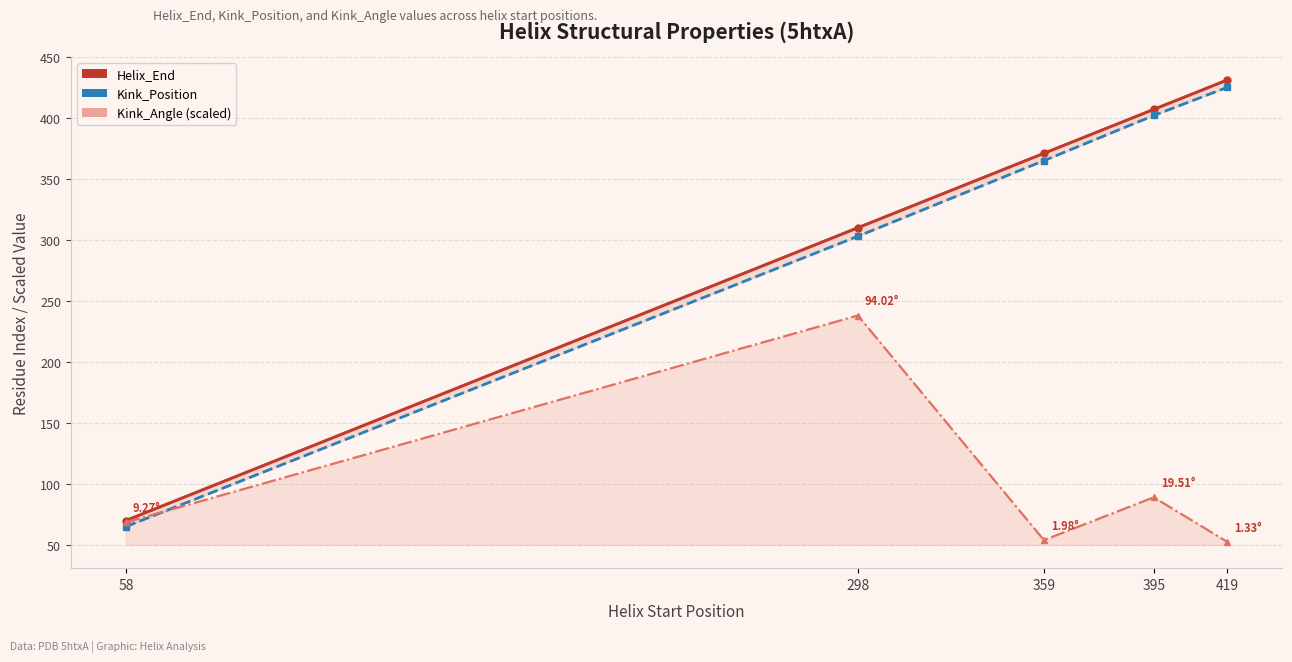

Where does the Kink_Angle (scaled) series first go above 68?

58